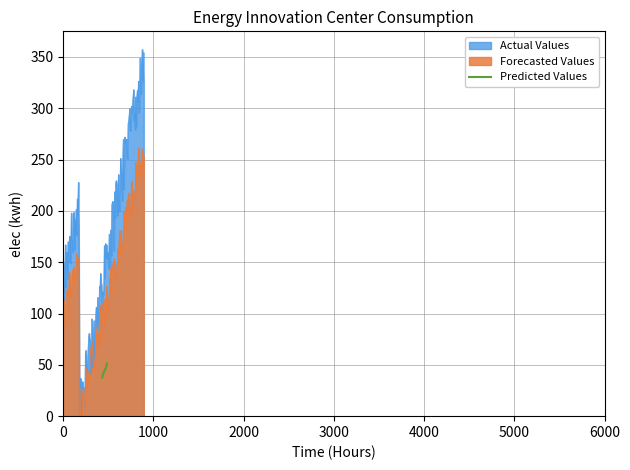

What is the maximum value for Predicted Values?

51.4